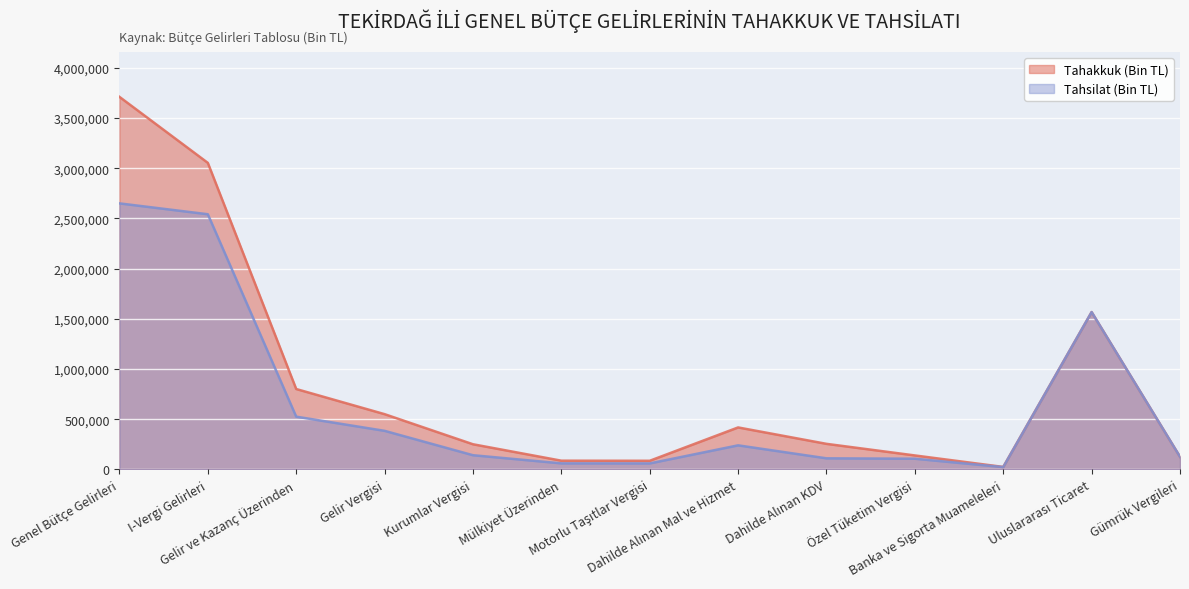

How many values in the Tahsilat (Bin TL) series are below 141211?

6